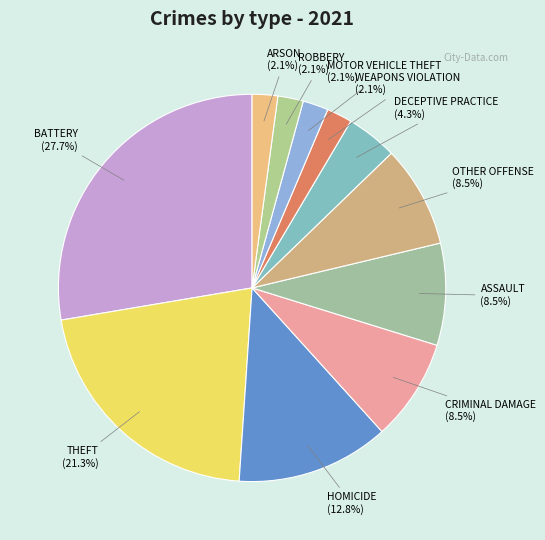

To the nearest percent, what is the difference between the largest and smallest slice percentages?

26%